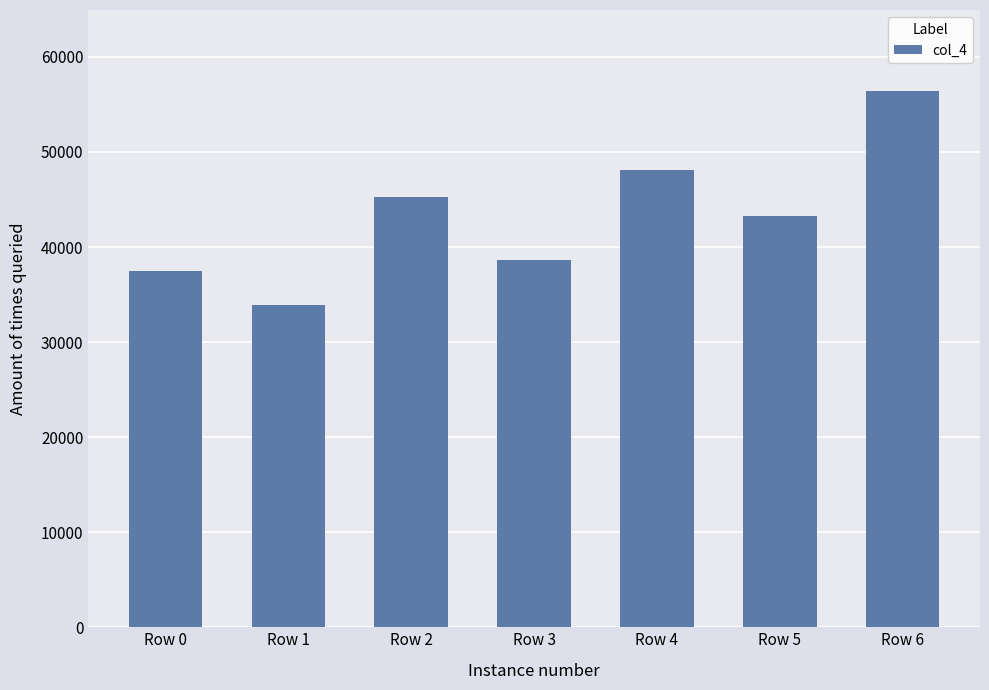

What is the change in value from Row 1 to Row 2?

+11368